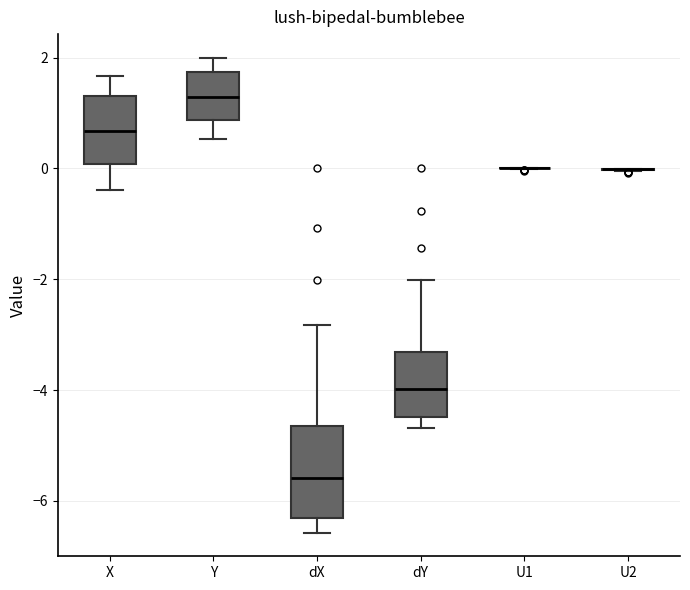

Reading left to right, read every box against the y-axis: the position of its median line, the range the box covers, and the ends of its whiskers. The values are not printed on the chart, so give them approximately, as read against the axis.

X: median 0.6, box 0.0 to 1.4, whiskers -0.4 to 1.6
Y: median 1.2, box 0.8 to 1.8, whiskers 0.6 to 2.0
dX: median -5.6, box -6.2 to -4.6, whiskers -6.6 to -2.8
dY: median -4.0, box -4.4 to -3.4, whiskers -4.6 to -2.0
U1: box collapsed to a line at 0.0, whiskers 0.0 to 0.0
U2: box collapsed to a line at 0.0, whiskers 0.0 to 0.0